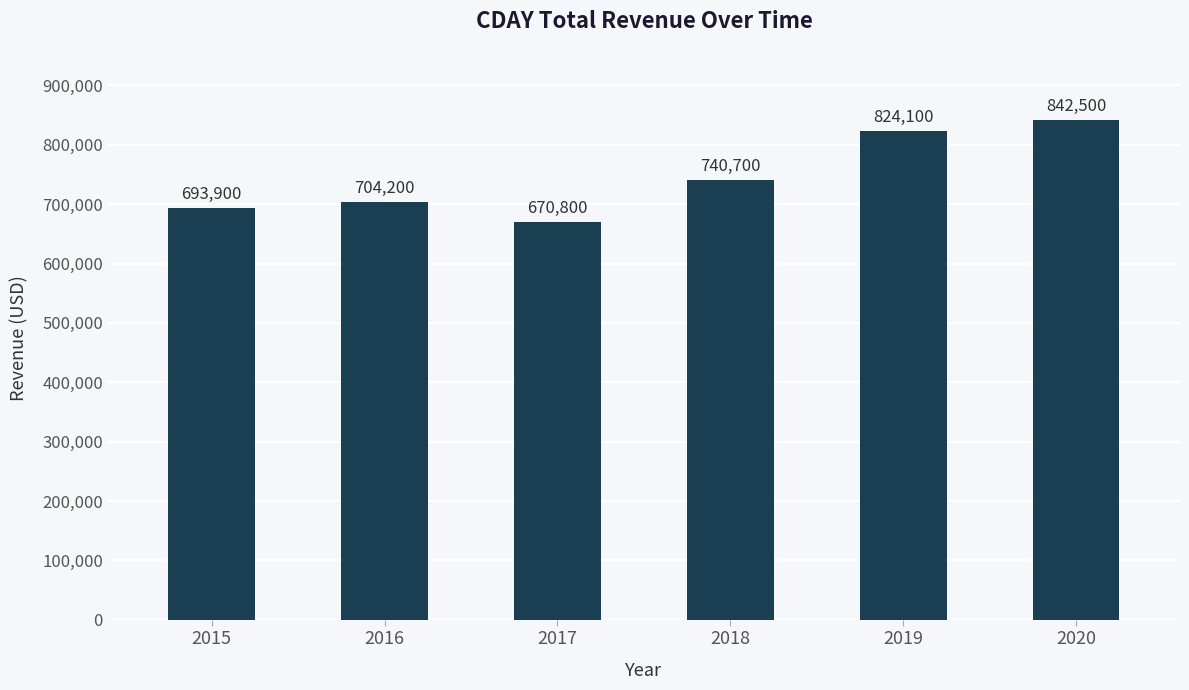

What is the smallest value displayed?

670800